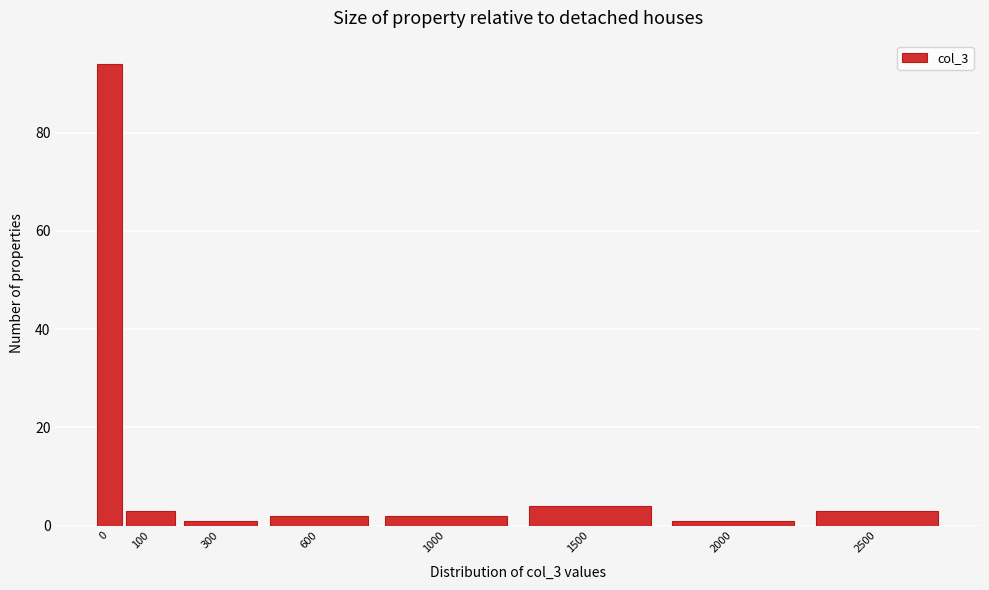

Reading left to right, extract all data points from this chart.

94	3	1	2	2	4	1	3